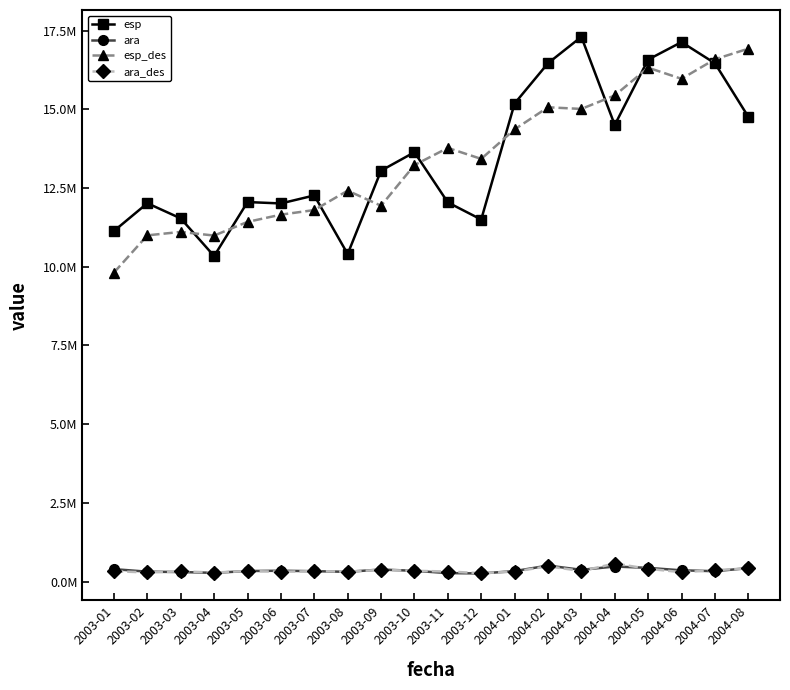

What is the maximum value shown in the chart?

17301070.0